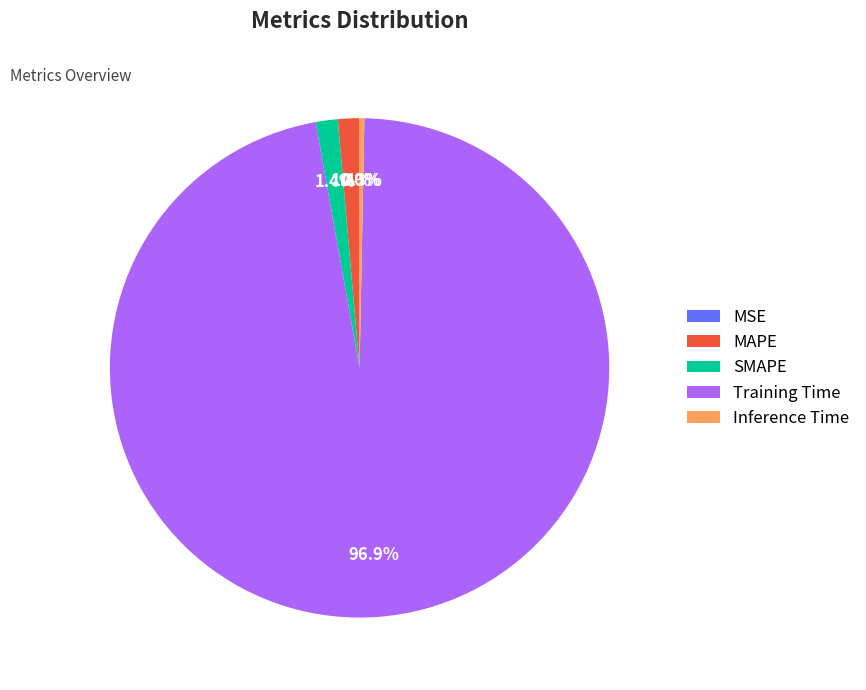

Which slice is the largest?

Training Time